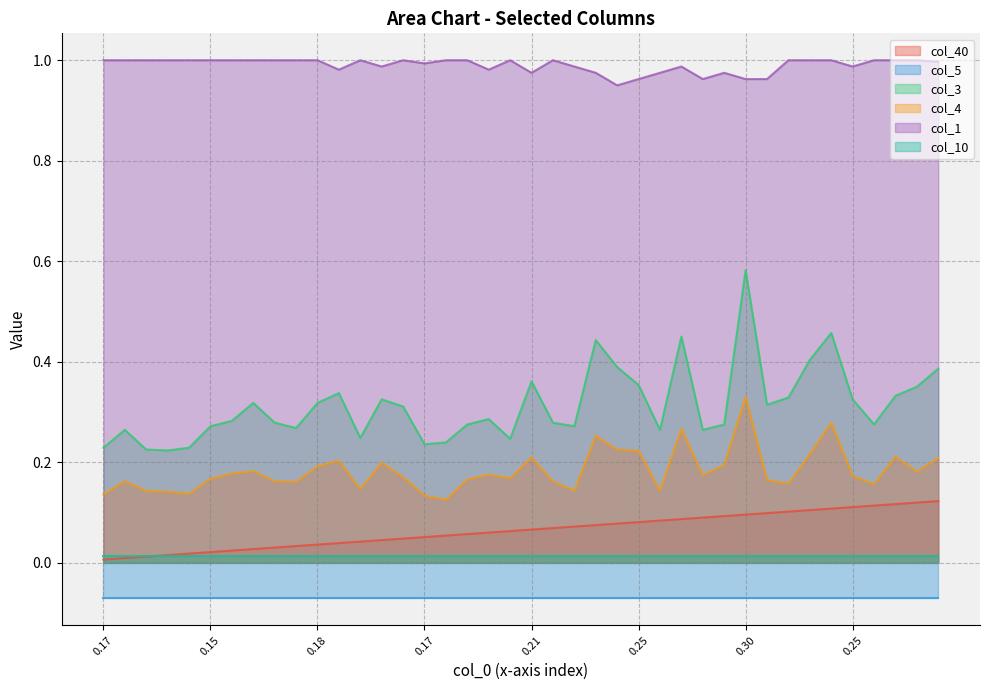

Is the value of col_4 at 0.25 greater than the value of col_1 at 26?

No